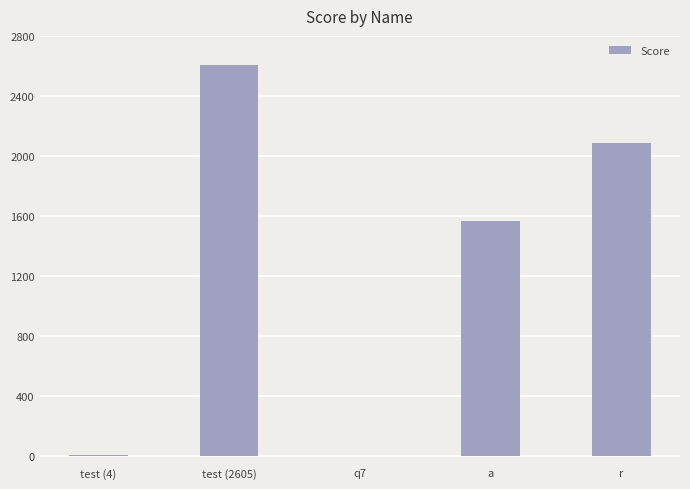

What is the ratio of the value at r to the value at test (4)?

521.0